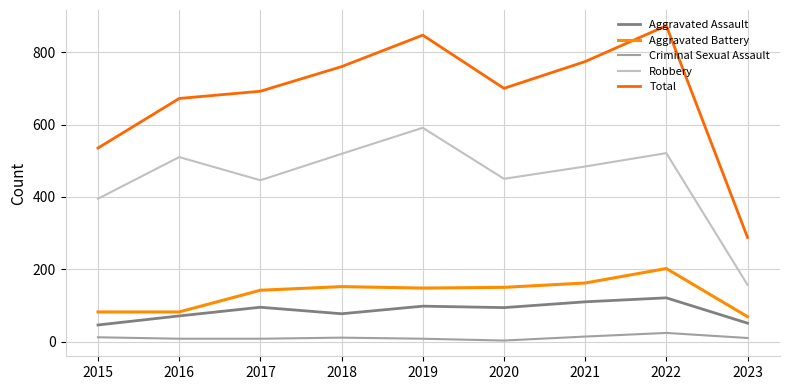

What are all the series names shown in the legend?

Aggravated Assault, Aggravated Battery, Criminal Sexual Assault, Robbery, Total